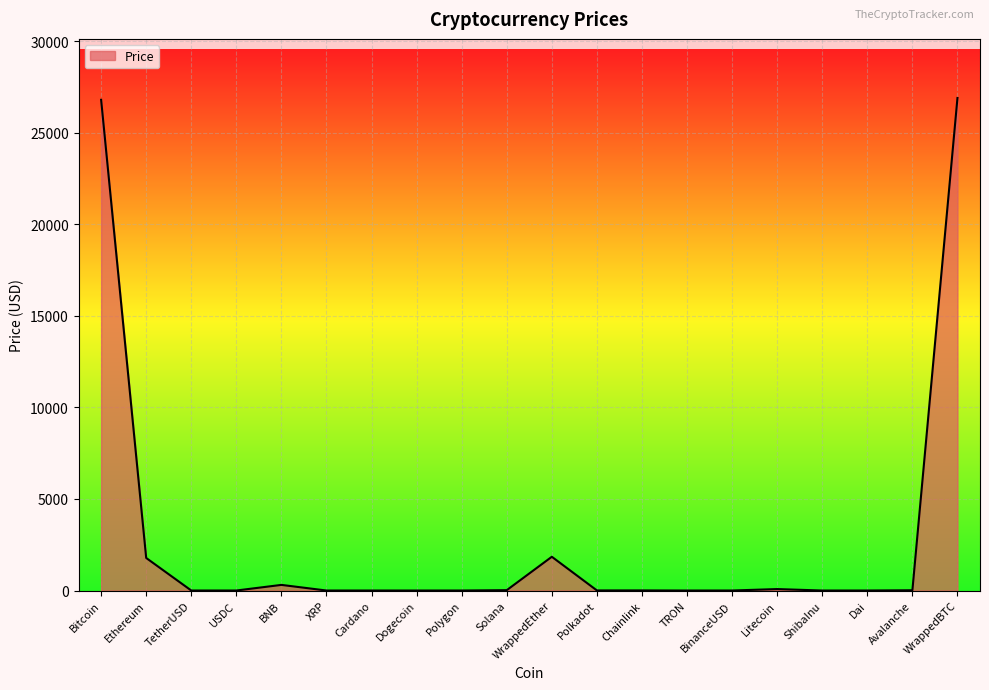

What is the greatest value displayed?

26892.8